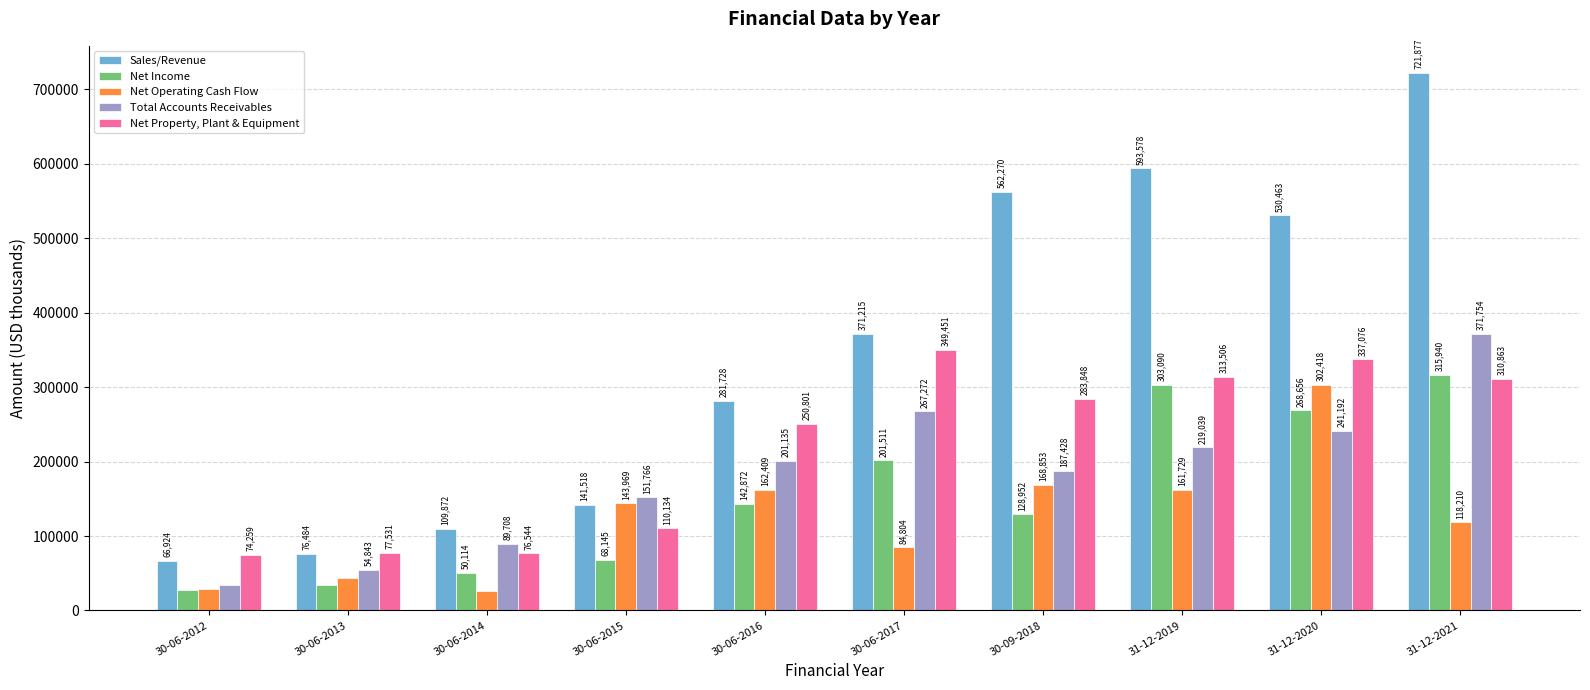

True or false: Net Operating Cash Flow has a value of 143969 at 30-06-2015.

True